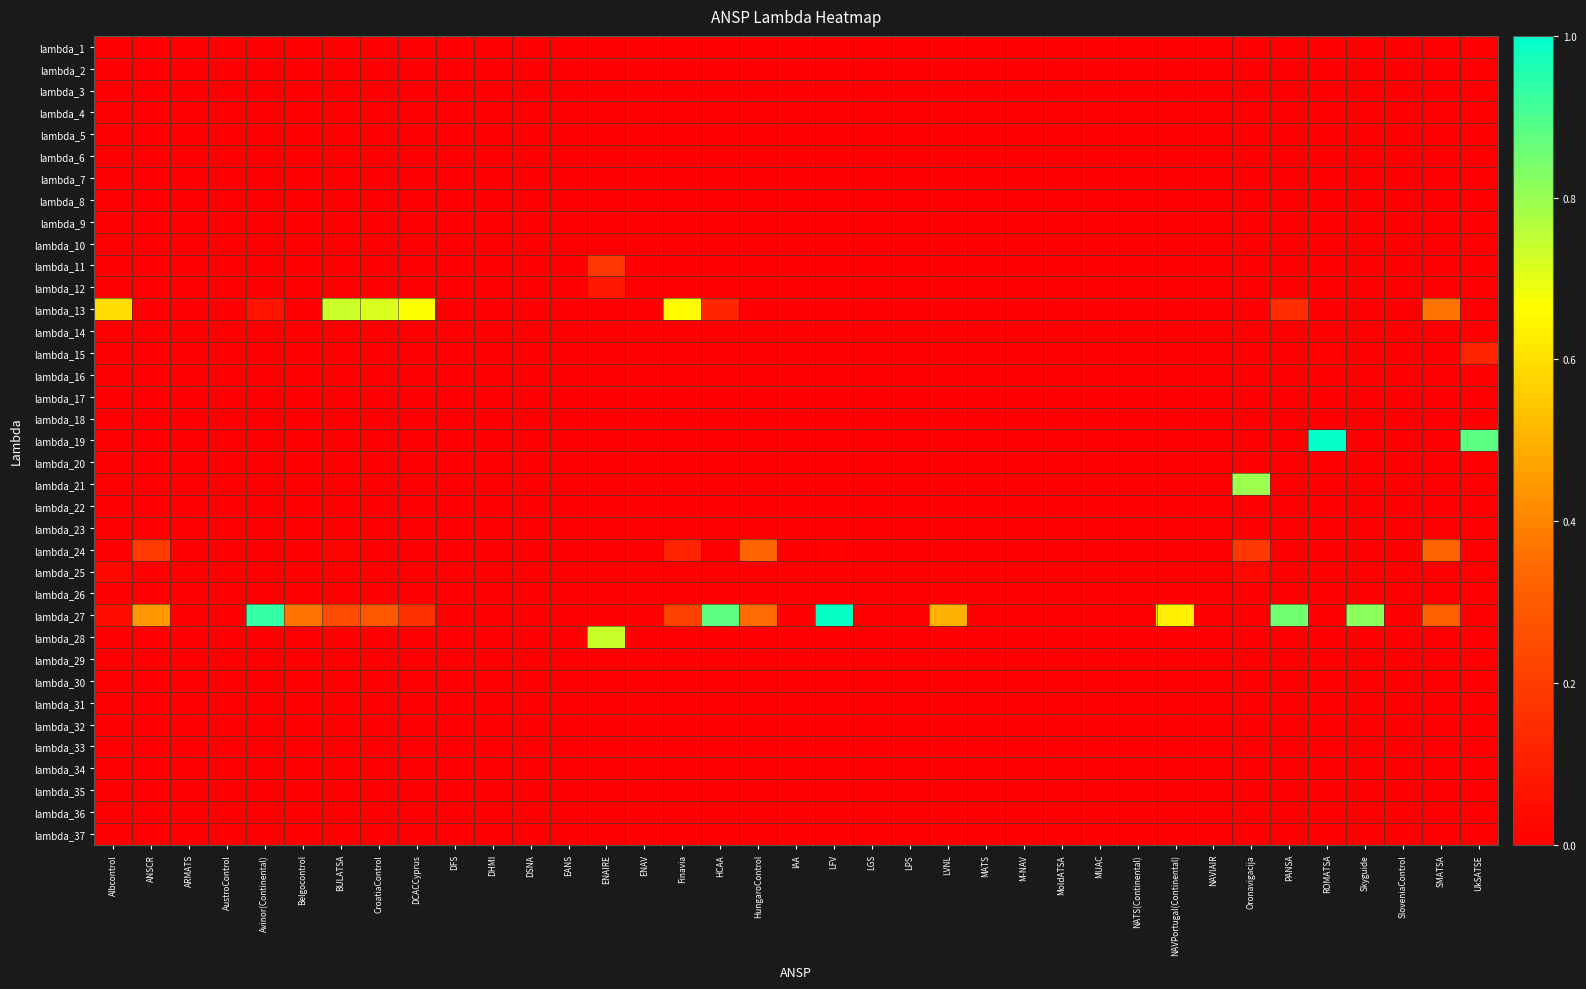

Reading left to right, list all the values displayed in this chart.

lambda_1: Albcontrol=0.0	ANSCR=0.0	ARMATS=0.0	AustroControl=0.0	Avinor(Continental)=0.0	Belgocontrol=0.0	BULATSA=0.0	CroatiaControl=0.0	DCACCyprus=0.0	DFS=0.0	DHMI=0.0	DSNA=0.0	EANS=0.0	ENAIRE=0.0	ENAV=0.0	Finavia=0.0	HCAA=0.0	HungaroControl=0.0	IAA=0.0	LFV=0.0	LGS=0.0	LPS=0.0	LVNL=0.0	MATS=0.0	M-NAV=0.0	MoldATSA=0.0	MUAC=0.0	NATS(Continental)=0.0	NAVPortugal(Continental)=0.0	NAVIAIR=0.0	Oronavigacija=0.0	PANSA=0.0	ROMATSA=0.0	Skyguide=0.0	SloveniaControl=0.0	SMATSA=0.0	UkSATSE=0.0
lambda_2: Albcontrol=0.0	ANSCR=0.0	ARMATS=0.0	AustroControl=0.0	Avinor(Continental)=0.0	Belgocontrol=0.0	BULATSA=0.0	CroatiaControl=0.0	DCACCyprus=0.0	DFS=0.0	DHMI=0.0	DSNA=0.0	EANS=0.0	ENAIRE=0.0	ENAV=0.0	Finavia=0.0	HCAA=0.0	HungaroControl=0.0	IAA=0.0	LFV=0.0	LGS=0.0	LPS=0.0	LVNL=0.0	MATS=0.0	M-NAV=0.0	MoldATSA=0.0	MUAC=0.0	NATS(Continental)=0.0	NAVPortugal(Continental)=0.0	NAVIAIR=0.0	Oronavigacija=0.0	PANSA=0.0	ROMATSA=0.0	Skyguide=0.0	SloveniaControl=0.0	SMATSA=0.0	UkSATSE=0.0
lambda_3: Albcontrol=0.0	ANSCR=0.0	ARMATS=0.0	AustroControl=0.0	Avinor(Continental)=0.0	Belgocontrol=0.0	BULATSA=0.0	CroatiaControl=0.0	DCACCyprus=0.0	DFS=0.0	DHMI=0.0	DSNA=0.0	EANS=0.0	ENAIRE=0.0	ENAV=0.0	Finavia=0.0	HCAA=0.0	HungaroControl=0.0	IAA=0.0	LFV=0.0	LGS=0.0	LPS=0.0	LVNL=0.0	MATS=0.0	M-NAV=0.0	MoldATSA=0.0	MUAC=0.0	NATS(Continental)=0.0	NAVPortugal(Continental)=0.0	NAVIAIR=0.0	Oronavigacija=0.0	PANSA=0.0	ROMATSA=0.0	Skyguide=0.0	SloveniaControl=0.0	SMATSA=0.0	UkSATSE=0.0
lambda_4: Albcontrol=0.0	ANSCR=0.0	ARMATS=0.0	AustroControl=0.0	Avinor(Continental)=0.0	Belgocontrol=0.0	BULATSA=0.0	CroatiaControl=0.0	DCACCyprus=0.0	DFS=0.0	DHMI=0.0	DSNA=0.0	EANS=0.0	ENAIRE=0.0	ENAV=0.0	Finavia=0.0	HCAA=0.0	HungaroControl=0.0	IAA=0.0	LFV=0.0	LGS=0.0	LPS=0.0	LVNL=0.0	MATS=0.0	M-NAV=0.0	MoldATSA=0.0	MUAC=0.0	NATS(Continental)=0.0	NAVPortugal(Continental)=0.0	NAVIAIR=0.0	Oronavigacija=0.0	PANSA=0.0	ROMATSA=0.0	Skyguide=0.0	SloveniaControl=0.0	SMATSA=0.0	UkSATSE=0.0
lambda_5: Albcontrol=0.0	ANSCR=0.0	ARMATS=0.0	AustroControl=0.0	Avinor(Continental)=0.0	Belgocontrol=0.0	BULATSA=0.0	CroatiaControl=0.0	DCACCyprus=0.0	DFS=0.0	DHMI=0.0	DSNA=0.0	EANS=0.0	ENAIRE=0.0	ENAV=0.0	Finavia=0.0	HCAA=0.0	HungaroControl=0.0	IAA=0.0	LFV=0.0	LGS=0.0	LPS=0.0	LVNL=0.0	MATS=0.0	M-NAV=0.0	MoldATSA=0.0	MUAC=0.0	NATS(Continental)=0.0	NAVPortugal(Continental)=0.0	NAVIAIR=0.0	Oronavigacija=0.0	PANSA=0.0	ROMATSA=0.0	Skyguide=0.0	SloveniaControl=0.0	SMATSA=0.0	UkSATSE=0.0
lambda_6: Albcontrol=0.0	ANSCR=0.0	ARMATS=0.0	AustroControl=0.0	Avinor(Continental)=0.0	Belgocontrol=0.0	BULATSA=0.0	CroatiaControl=0.0	DCACCyprus=0.0	DFS=0.0	DHMI=0.0	DSNA=0.0	EANS=0.0	ENAIRE=0.0	ENAV=0.0	Finavia=0.0	HCAA=0.0	HungaroControl=0.0	IAA=0.0	LFV=0.0	LGS=0.0	LPS=0.0	LVNL=0.0	MATS=0.0	M-NAV=0.0	MoldATSA=0.0	MUAC=0.0	NATS(Continental)=0.0	NAVPortugal(Continental)=0.0	NAVIAIR=0.0	Oronavigacija=0.0	PANSA=0.0	ROMATSA=0.0	Skyguide=0.0	SloveniaControl=0.0	SMATSA=0.0	UkSATSE=0.0
lambda_7: Albcontrol=0.0	ANSCR=0.0	ARMATS=0.0	AustroControl=0.0	Avinor(Continental)=0.0	Belgocontrol=0.0	BULATSA=0.0	CroatiaControl=0.0	DCACCyprus=0.0	DFS=0.0	DHMI=0.0	DSNA=0.0	EANS=0.0	ENAIRE=0.0	ENAV=0.0	Finavia=0.0	HCAA=0.0	HungaroControl=0.0	IAA=0.0	LFV=0.0	LGS=0.0	LPS=0.0	LVNL=0.0	MATS=0.0	M-NAV=0.0	MoldATSA=0.0	MUAC=0.0	NATS(Continental)=0.0	NAVPortugal(Continental)=0.0	NAVIAIR=0.0	Oronavigacija=0.0	PANSA=0.0	ROMATSA=0.0	Skyguide=0.0	SloveniaControl=0.0	SMATSA=0.0	UkSATSE=0.0
lambda_8: Albcontrol=0.0	ANSCR=0.0	ARMATS=0.0	AustroControl=0.0	Avinor(Continental)=0.0	Belgocontrol=0.0	BULATSA=0.0	CroatiaControl=0.0	DCACCyprus=0.0	DFS=0.0	DHMI=0.0	DSNA=0.0	EANS=0.0	ENAIRE=0.0	ENAV=0.0	Finavia=0.0	HCAA=0.0	HungaroControl=0.0	IAA=0.0	LFV=0.0	LGS=0.0	LPS=0.0	LVNL=0.0	MATS=0.0	M-NAV=0.0	MoldATSA=0.0	MUAC=0.0	NATS(Continental)=0.0	NAVPortugal(Continental)=0.0	NAVIAIR=0.0	Oronavigacija=0.0	PANSA=0.0	ROMATSA=0.0	Skyguide=0.0	SloveniaControl=0.0	SMATSA=0.0	UkSATSE=0.0
lambda_9: Albcontrol=0.0	ANSCR=0.0	ARMATS=0.0	AustroControl=0.0	Avinor(Continental)=0.0	Belgocontrol=0.0	BULATSA=0.0	CroatiaControl=0.0	DCACCyprus=0.0	DFS=0.0	DHMI=0.0	DSNA=0.0	EANS=0.0	ENAIRE=0.0	ENAV=0.0	Finavia=0.0	HCAA=0.0	HungaroControl=0.0	IAA=0.0	LFV=0.0	LGS=0.0	LPS=0.0	LVNL=0.0	MATS=0.0	M-NAV=0.0	MoldATSA=0.0	MUAC=0.0	NATS(Continental)=0.0	NAVPortugal(Continental)=0.0	NAVIAIR=0.0	Oronavigacija=0.0	PANSA=0.0	ROMATSA=0.0	Skyguide=0.0	SloveniaControl=0.0	SMATSA=0.0	UkSATSE=0.0
lambda_10: Albcontrol=0.0	ANSCR=0.0	ARMATS=0.0	AustroControl=0.0	Avinor(Continental)=0.0	Belgocontrol=0.0	BULATSA=0.0	CroatiaControl=0.0	DCACCyprus=0.0	DFS=0.0	DHMI=0.0	DSNA=0.0	EANS=0.0	ENAIRE=0.0	ENAV=0.0	Finavia=0.0	HCAA=0.0	HungaroControl=0.0	IAA=0.0	LFV=0.0	LGS=0.0	LPS=0.0	LVNL=0.0	MATS=0.0	M-NAV=0.0	MoldATSA=0.0	MUAC=0.0	NATS(Continental)=0.0	NAVPortugal(Continental)=0.0	NAVIAIR=0.0	Oronavigacija=0.0	PANSA=0.0	ROMATSA=0.0	Skyguide=0.0	SloveniaControl=0.0	SMATSA=0.0	UkSATSE=0.0
lambda_11: Albcontrol=0.0	ANSCR=0.0	ARMATS=0.0	AustroControl=0.0	Avinor(Continental)=0.0	Belgocontrol=0.0	BULATSA=0.0	CroatiaControl=0.0	DCACCyprus=0.0	DFS=0.0	DHMI=0.0	DSNA=0.0	EANS=0.0	ENAIRE=0.2	ENAV=0.0	Finavia=0.0	HCAA=0.0	HungaroControl=0.0	IAA=0.0	LFV=0.0	LGS=0.0	LPS=0.0	LVNL=0.0	MATS=0.0	M-NAV=0.0	MoldATSA=0.0	MUAC=0.0	NATS(Continental)=0.0	NAVPortugal(Continental)=0.0	NAVIAIR=0.0	Oronavigacija=0.0	PANSA=0.0	ROMATSA=0.0	Skyguide=0.0	SloveniaControl=0.0	SMATSA=0.0	UkSATSE=0.0
lambda_12: Albcontrol=0.0	ANSCR=0.0	ARMATS=0.0	AustroControl=0.0	Avinor(Continental)=0.0	Belgocontrol=0.0	BULATSA=0.0	CroatiaControl=0.0	DCACCyprus=0.0	DFS=0.0	DHMI=0.0	DSNA=0.0	EANS=0.0	ENAIRE=0.1	ENAV=0.0	Finavia=0.0	HCAA=0.0	HungaroControl=0.0	IAA=0.0	LFV=0.0	LGS=0.0	LPS=0.0	LVNL=0.0	MATS=0.0	M-NAV=0.0	MoldATSA=0.0	MUAC=0.0	NATS(Continental)=0.0	NAVPortugal(Continental)=0.0	NAVIAIR=0.0	Oronavigacija=0.0	PANSA=0.0	ROMATSA=0.0	Skyguide=0.0	SloveniaControl=0.0	SMATSA=0.0	UkSATSE=0.0
lambda_13: Albcontrol=0.6	ANSCR=0.0	ARMATS=0.0	AustroControl=0.0	Avinor(Continental)=0.1	Belgocontrol=0.0	BULATSA=0.7	CroatiaControl=0.7	DCACCyprus=0.7	DFS=0.0	DHMI=0.0	DSNA=0.0	EANS=0.0	ENAIRE=0.0	ENAV=0.0	Finavia=0.7	HCAA=0.1	HungaroControl=0.0	IAA=0.0	LFV=0.0	LGS=0.0	LPS=0.0	LVNL=0.0	MATS=0.0	M-NAV=0.0	MoldATSA=0.0	MUAC=0.0	NATS(Continental)=0.0	NAVPortugal(Continental)=0.0	NAVIAIR=0.0	Oronavigacija=0.0	PANSA=0.1	ROMATSA=0.0	Skyguide=0.0	SloveniaControl=0.0	SMATSA=0.4	UkSATSE=0.0
lambda_14: Albcontrol=0.0	ANSCR=0.0	ARMATS=0.0	AustroControl=0.0	Avinor(Continental)=0.0	Belgocontrol=0.0	BULATSA=0.0	CroatiaControl=0.0	DCACCyprus=0.0	DFS=0.0	DHMI=0.0	DSNA=0.0	EANS=0.0	ENAIRE=0.0	ENAV=0.0	Finavia=0.0	HCAA=0.0	HungaroControl=0.0	IAA=0.0	LFV=0.0	LGS=0.0	LPS=0.0	LVNL=0.0	MATS=0.0	M-NAV=0.0	MoldATSA=0.0	MUAC=0.0	NATS(Continental)=0.0	NAVPortugal(Continental)=0.0	NAVIAIR=0.0	Oronavigacija=0.0	PANSA=0.0	ROMATSA=0.0	Skyguide=0.0	SloveniaControl=0.0	SMATSA=0.0	UkSATSE=0.0
lambda_15: Albcontrol=0.0	ANSCR=0.0	ARMATS=0.0	AustroControl=0.0	Avinor(Continental)=0.0	Belgocontrol=0.0	BULATSA=0.0	CroatiaControl=0.0	DCACCyprus=0.0	DFS=0.0	DHMI=0.0	DSNA=0.0	EANS=0.0	ENAIRE=0.0	ENAV=0.0	Finavia=0.0	HCAA=0.0	HungaroControl=0.0	IAA=0.0	LFV=0.0	LGS=0.0	LPS=0.0	LVNL=0.0	MATS=0.0	M-NAV=0.0	MoldATSA=0.0	MUAC=0.0	NATS(Continental)=0.0	NAVPortugal(Continental)=0.0	NAVIAIR=0.0	Oronavigacija=0.0	PANSA=0.0	ROMATSA=0.0	Skyguide=0.0	SloveniaControl=0.0	SMATSA=0.0	UkSATSE=0.1
lambda_16: Albcontrol=0.0	ANSCR=0.0	ARMATS=0.0	AustroControl=0.0	Avinor(Continental)=0.0	Belgocontrol=0.0	BULATSA=0.0	CroatiaControl=0.0	DCACCyprus=0.0	DFS=0.0	DHMI=0.0	DSNA=0.0	EANS=0.0	ENAIRE=0.0	ENAV=0.0	Finavia=0.0	HCAA=0.0	HungaroControl=0.0	IAA=0.0	LFV=0.0	LGS=0.0	LPS=0.0	LVNL=0.0	MATS=0.0	M-NAV=0.0	MoldATSA=0.0	MUAC=0.0	NATS(Continental)=0.0	NAVPortugal(Continental)=0.0	NAVIAIR=0.0	Oronavigacija=0.0	PANSA=0.0	ROMATSA=0.0	Skyguide=0.0	SloveniaControl=0.0	SMATSA=0.0	UkSATSE=0.0
lambda_17: Albcontrol=0.0	ANSCR=0.0	ARMATS=0.0	AustroControl=0.0	Avinor(Continental)=0.0	Belgocontrol=0.0	BULATSA=0.0	CroatiaControl=0.0	DCACCyprus=0.0	DFS=0.0	DHMI=0.0	DSNA=0.0	EANS=0.0	ENAIRE=0.0	ENAV=0.0	Finavia=0.0	HCAA=0.0	HungaroControl=0.0	IAA=0.0	LFV=0.0	LGS=0.0	LPS=0.0	LVNL=0.0	MATS=0.0	M-NAV=0.0	MoldATSA=0.0	MUAC=0.0	NATS(Continental)=0.0	NAVPortugal(Continental)=0.0	NAVIAIR=0.0	Oronavigacija=0.0	PANSA=0.0	ROMATSA=0.0	Skyguide=0.0	SloveniaControl=0.0	SMATSA=0.0	UkSATSE=0.0
lambda_18: Albcontrol=0.0	ANSCR=0.0	ARMATS=0.0	AustroControl=0.0	Avinor(Continental)=0.0	Belgocontrol=0.0	BULATSA=0.0	CroatiaControl=0.0	DCACCyprus=0.0	DFS=0.0	DHMI=0.0	DSNA=0.0	EANS=0.0	ENAIRE=0.0	ENAV=0.0	Finavia=0.0	HCAA=0.0	HungaroControl=0.0	IAA=0.0	LFV=0.0	LGS=0.0	LPS=0.0	LVNL=0.0	MATS=0.0	M-NAV=0.0	MoldATSA=0.0	MUAC=0.0	NATS(Continental)=0.0	NAVPortugal(Continental)=0.0	NAVIAIR=0.0	Oronavigacija=0.0	PANSA=0.0	ROMATSA=0.0	Skyguide=0.0	SloveniaControl=0.0	SMATSA=0.0	UkSATSE=0.0
lambda_19: Albcontrol=0.0	ANSCR=0.0	ARMATS=0.0	AustroControl=0.0	Avinor(Continental)=0.0	Belgocontrol=0.0	BULATSA=0.0	CroatiaControl=0.0	DCACCyprus=0.0	DFS=0.0	DHMI=0.0	DSNA=0.0	EANS=0.0	ENAIRE=0.0	ENAV=0.0	Finavia=0.0	HCAA=0.0	HungaroControl=0.0	IAA=0.0	LFV=0.0	LGS=0.0	LPS=0.0	LVNL=0.0	MATS=0.0	M-NAV=0.0	MoldATSA=0.0	MUAC=0.0	NATS(Continental)=0.0	NAVPortugal(Continental)=0.0	NAVIAIR=0.0	Oronavigacija=0.0	PANSA=0.0	ROMATSA=1.0	Skyguide=0.0	SloveniaControl=0.0	SMATSA=0.0	UkSATSE=0.9
lambda_20: Albcontrol=0.0	ANSCR=0.0	ARMATS=0.0	AustroControl=0.0	Avinor(Continental)=0.0	Belgocontrol=0.0	BULATSA=0.0	CroatiaControl=0.0	DCACCyprus=0.0	DFS=0.0	DHMI=0.0	DSNA=0.0	EANS=0.0	ENAIRE=0.0	ENAV=0.0	Finavia=0.0	HCAA=0.0	HungaroControl=0.0	IAA=0.0	LFV=0.0	LGS=0.0	LPS=0.0	LVNL=0.0	MATS=0.0	M-NAV=0.0	MoldATSA=0.0	MUAC=0.0	NATS(Continental)=0.0	NAVPortugal(Continental)=0.0	NAVIAIR=0.0	Oronavigacija=0.0	PANSA=0.0	ROMATSA=0.0	Skyguide=0.0	SloveniaControl=0.0	SMATSA=0.0	UkSATSE=0.0
lambda_21: Albcontrol=0.0	ANSCR=0.0	ARMATS=0.0	AustroControl=0.0	Avinor(Continental)=0.0	Belgocontrol=0.0	BULATSA=0.0	CroatiaControl=0.0	DCACCyprus=0.0	DFS=0.0	DHMI=0.0	DSNA=0.0	EANS=0.0	ENAIRE=0.0	ENAV=0.0	Finavia=0.0	HCAA=0.0	HungaroControl=0.0	IAA=0.0	LFV=0.0	LGS=0.0	LPS=0.0	LVNL=0.0	MATS=0.0	M-NAV=0.0	MoldATSA=0.0	MUAC=0.0	NATS(Continental)=0.0	NAVPortugal(Continental)=0.0	NAVIAIR=0.0	Oronavigacija=0.8	PANSA=0.0	ROMATSA=0.0	Skyguide=0.0	SloveniaControl=0.0	SMATSA=0.0	UkSATSE=0.0
lambda_22: Albcontrol=0.0	ANSCR=0.0	ARMATS=0.0	AustroControl=0.0	Avinor(Continental)=0.0	Belgocontrol=0.0	BULATSA=0.0	CroatiaControl=0.0	DCACCyprus=0.0	DFS=0.0	DHMI=0.0	DSNA=0.0	EANS=0.0	ENAIRE=0.0	ENAV=0.0	Finavia=0.0	HCAA=0.0	HungaroControl=0.0	IAA=0.0	LFV=0.0	LGS=0.0	LPS=0.0	LVNL=0.0	MATS=0.0	M-NAV=0.0	MoldATSA=0.0	MUAC=0.0	NATS(Continental)=0.0	NAVPortugal(Continental)=0.0	NAVIAIR=0.0	Oronavigacija=0.0	PANSA=0.0	ROMATSA=0.0	Skyguide=0.0	SloveniaControl=0.0	SMATSA=0.0	UkSATSE=0.0
lambda_23: Albcontrol=0.0	ANSCR=0.0	ARMATS=0.0	AustroControl=0.0	Avinor(Continental)=0.0	Belgocontrol=0.0	BULATSA=0.0	CroatiaControl=0.0	DCACCyprus=0.0	DFS=0.0	DHMI=0.0	DSNA=0.0	EANS=0.0	ENAIRE=0.0	ENAV=0.0	Finavia=0.0	HCAA=0.0	HungaroControl=0.0	IAA=0.0	LFV=0.0	LGS=0.0	LPS=0.0	LVNL=0.0	MATS=0.0	M-NAV=0.0	MoldATSA=0.0	MUAC=0.0	NATS(Continental)=0.0	NAVPortugal(Continental)=0.0	NAVIAIR=0.0	Oronavigacija=0.0	PANSA=0.0	ROMATSA=0.0	Skyguide=0.0	SloveniaControl=0.0	SMATSA=0.0	UkSATSE=0.0
lambda_24: Albcontrol=0.0	ANSCR=0.2	ARMATS=0.0	AustroControl=0.0	Avinor(Continental)=0.0	Belgocontrol=0.0	BULATSA=0.0	CroatiaControl=0.0	DCACCyprus=0.0	DFS=0.0	DHMI=0.0	DSNA=0.0	EANS=0.0	ENAIRE=0.0	ENAV=0.0	Finavia=0.1	HCAA=0.0	HungaroControl=0.3	IAA=0.0	LFV=0.0	LGS=0.0	LPS=0.0	LVNL=0.0	MATS=0.0	M-NAV=0.0	MoldATSA=0.0	MUAC=0.0	NATS(Continental)=0.0	NAVPortugal(Continental)=0.0	NAVIAIR=0.0	Oronavigacija=0.2	PANSA=0.0	ROMATSA=0.0	Skyguide=0.0	SloveniaControl=0.0	SMATSA=0.3	UkSATSE=0.0
lambda_25: Albcontrol=0.0	ANSCR=0.0	ARMATS=0.0	AustroControl=0.0	Avinor(Continental)=0.0	Belgocontrol=0.0	BULATSA=0.0	CroatiaControl=0.0	DCACCyprus=0.0	DFS=0.0	DHMI=0.0	DSNA=0.0	EANS=0.0	ENAIRE=0.0	ENAV=0.0	Finavia=0.0	HCAA=0.0	HungaroControl=0.0	IAA=0.0	LFV=0.0	LGS=0.0	LPS=0.0	LVNL=0.0	MATS=0.0	M-NAV=0.0	MoldATSA=0.0	MUAC=0.0	NATS(Continental)=0.0	NAVPortugal(Continental)=0.0	NAVIAIR=0.0	Oronavigacija=0.0	PANSA=0.0	ROMATSA=0.0	Skyguide=0.0	SloveniaControl=0.0	SMATSA=0.0	UkSATSE=0.0
lambda_26: Albcontrol=0.0	ANSCR=0.0	ARMATS=0.0	AustroControl=0.0	Avinor(Continental)=0.0	Belgocontrol=0.0	BULATSA=0.0	CroatiaControl=0.0	DCACCyprus=0.0	DFS=0.0	DHMI=0.0	DSNA=0.0	EANS=0.0	ENAIRE=0.0	ENAV=0.0	Finavia=0.0	HCAA=0.0	HungaroControl=0.0	IAA=0.0	LFV=0.0	LGS=0.0	LPS=0.0	LVNL=0.0	MATS=0.0	M-NAV=0.0	MoldATSA=0.0	MUAC=0.0	NATS(Continental)=0.0	NAVPortugal(Continental)=0.0	NAVIAIR=0.0	Oronavigacija=0.0	PANSA=0.0	ROMATSA=0.0	Skyguide=0.0	SloveniaControl=0.0	SMATSA=0.0	UkSATSE=0.0
lambda_27: Albcontrol=0.1	ANSCR=0.4	ARMATS=0.0	AustroControl=0.0	Avinor(Continental)=0.9	Belgocontrol=0.4	BULATSA=0.3	CroatiaControl=0.3	DCACCyprus=0.2	DFS=0.0	DHMI=0.0	DSNA=0.0	EANS=0.0	ENAIRE=0.0	ENAV=0.0	Finavia=0.2	HCAA=0.9	HungaroControl=0.3	IAA=0.0	LFV=1.0	LGS=0.0	LPS=0.0	LVNL=0.5	MATS=0.0	M-NAV=0.0	MoldATSA=0.0	MUAC=0.0	NATS(Continental)=0.0	NAVPortugal(Continental)=0.6	NAVIAIR=0.0	Oronavigacija=0.0	PANSA=0.9	ROMATSA=0.0	Skyguide=0.8	SloveniaControl=0.0	SMATSA=0.3	UkSATSE=0.0
lambda_28: Albcontrol=0.0	ANSCR=0.0	ARMATS=0.0	AustroControl=0.0	Avinor(Continental)=0.0	Belgocontrol=0.0	BULATSA=0.0	CroatiaControl=0.0	DCACCyprus=0.0	DFS=0.0	DHMI=0.0	DSNA=0.0	EANS=0.0	ENAIRE=0.7	ENAV=0.0	Finavia=0.0	HCAA=0.0	HungaroControl=0.0	IAA=0.0	LFV=0.0	LGS=0.0	LPS=0.0	LVNL=0.0	MATS=0.0	M-NAV=0.0	MoldATSA=0.0	MUAC=0.0	NATS(Continental)=0.0	NAVPortugal(Continental)=0.0	NAVIAIR=0.0	Oronavigacija=0.0	PANSA=0.0	ROMATSA=0.0	Skyguide=0.0	SloveniaControl=0.0	SMATSA=0.0	UkSATSE=0.0
lambda_29: Albcontrol=0.0	ANSCR=0.0	ARMATS=0.0	AustroControl=0.0	Avinor(Continental)=0.0	Belgocontrol=0.0	BULATSA=0.0	CroatiaControl=0.0	DCACCyprus=0.0	DFS=0.0	DHMI=0.0	DSNA=0.0	EANS=0.0	ENAIRE=0.0	ENAV=0.0	Finavia=0.0	HCAA=0.0	HungaroControl=0.0	IAA=0.0	LFV=0.0	LGS=0.0	LPS=0.0	LVNL=0.0	MATS=0.0	M-NAV=0.0	MoldATSA=0.0	MUAC=0.0	NATS(Continental)=0.0	NAVPortugal(Continental)=0.0	NAVIAIR=0.0	Oronavigacija=0.0	PANSA=0.0	ROMATSA=0.0	Skyguide=0.0	SloveniaControl=0.0	SMATSA=0.0	UkSATSE=0.0
lambda_30: Albcontrol=0.0	ANSCR=0.0	ARMATS=0.0	AustroControl=0.0	Avinor(Continental)=0.0	Belgocontrol=0.0	BULATSA=0.0	CroatiaControl=0.0	DCACCyprus=0.0	DFS=0.0	DHMI=0.0	DSNA=0.0	EANS=0.0	ENAIRE=0.0	ENAV=0.0	Finavia=0.0	HCAA=0.0	HungaroControl=0.0	IAA=0.0	LFV=0.0	LGS=0.0	LPS=0.0	LVNL=0.0	MATS=0.0	M-NAV=0.0	MoldATSA=0.0	MUAC=0.0	NATS(Continental)=0.0	NAVPortugal(Continental)=0.0	NAVIAIR=0.0	Oronavigacija=0.0	PANSA=0.0	ROMATSA=0.0	Skyguide=0.0	SloveniaControl=0.0	SMATSA=0.0	UkSATSE=0.0
lambda_31: Albcontrol=0.0	ANSCR=0.0	ARMATS=0.0	AustroControl=0.0	Avinor(Continental)=0.0	Belgocontrol=0.0	BULATSA=0.0	CroatiaControl=0.0	DCACCyprus=0.0	DFS=0.0	DHMI=0.0	DSNA=0.0	EANS=0.0	ENAIRE=0.0	ENAV=0.0	Finavia=0.0	HCAA=0.0	HungaroControl=0.0	IAA=0.0	LFV=0.0	LGS=0.0	LPS=0.0	LVNL=0.0	MATS=0.0	M-NAV=0.0	MoldATSA=0.0	MUAC=0.0	NATS(Continental)=0.0	NAVPortugal(Continental)=0.0	NAVIAIR=0.0	Oronavigacija=0.0	PANSA=0.0	ROMATSA=0.0	Skyguide=0.0	SloveniaControl=0.0	SMATSA=0.0	UkSATSE=0.0
lambda_32: Albcontrol=0.0	ANSCR=0.0	ARMATS=0.0	AustroControl=0.0	Avinor(Continental)=0.0	Belgocontrol=0.0	BULATSA=0.0	CroatiaControl=0.0	DCACCyprus=0.0	DFS=0.0	DHMI=0.0	DSNA=0.0	EANS=0.0	ENAIRE=0.0	ENAV=0.0	Finavia=0.0	HCAA=0.0	HungaroControl=0.0	IAA=0.0	LFV=0.0	LGS=0.0	LPS=0.0	LVNL=0.0	MATS=0.0	M-NAV=0.0	MoldATSA=0.0	MUAC=0.0	NATS(Continental)=0.0	NAVPortugal(Continental)=0.0	NAVIAIR=0.0	Oronavigacija=0.0	PANSA=0.0	ROMATSA=0.0	Skyguide=0.0	SloveniaControl=0.0	SMATSA=0.0	UkSATSE=0.0
lambda_33: Albcontrol=0.0	ANSCR=0.0	ARMATS=0.0	AustroControl=0.0	Avinor(Continental)=0.0	Belgocontrol=0.0	BULATSA=0.0	CroatiaControl=0.0	DCACCyprus=0.0	DFS=0.0	DHMI=0.0	DSNA=0.0	EANS=0.0	ENAIRE=0.0	ENAV=0.0	Finavia=0.0	HCAA=0.0	HungaroControl=0.0	IAA=0.0	LFV=0.0	LGS=0.0	LPS=0.0	LVNL=0.0	MATS=0.0	M-NAV=0.0	MoldATSA=0.0	MUAC=0.0	NATS(Continental)=0.0	NAVPortugal(Continental)=0.0	NAVIAIR=0.0	Oronavigacija=0.0	PANSA=0.0	ROMATSA=0.0	Skyguide=0.0	SloveniaControl=0.0	SMATSA=0.0	UkSATSE=0.0
lambda_34: Albcontrol=0.0	ANSCR=0.0	ARMATS=0.0	AustroControl=0.0	Avinor(Continental)=0.0	Belgocontrol=0.0	BULATSA=0.0	CroatiaControl=0.0	DCACCyprus=0.0	DFS=0.0	DHMI=0.0	DSNA=0.0	EANS=0.0	ENAIRE=0.0	ENAV=0.0	Finavia=0.0	HCAA=0.0	HungaroControl=0.0	IAA=0.0	LFV=0.0	LGS=0.0	LPS=0.0	LVNL=0.0	MATS=0.0	M-NAV=0.0	MoldATSA=0.0	MUAC=0.0	NATS(Continental)=0.0	NAVPortugal(Continental)=0.0	NAVIAIR=0.0	Oronavigacija=0.0	PANSA=0.0	ROMATSA=0.0	Skyguide=0.0	SloveniaControl=0.0	SMATSA=0.0	UkSATSE=0.0
lambda_35: Albcontrol=0.0	ANSCR=0.0	ARMATS=0.0	AustroControl=0.0	Avinor(Continental)=0.0	Belgocontrol=0.0	BULATSA=0.0	CroatiaControl=0.0	DCACCyprus=0.0	DFS=0.0	DHMI=0.0	DSNA=0.0	EANS=0.0	ENAIRE=0.0	ENAV=0.0	Finavia=0.0	HCAA=0.0	HungaroControl=0.0	IAA=0.0	LFV=0.0	LGS=0.0	LPS=0.0	LVNL=0.0	MATS=0.0	M-NAV=0.0	MoldATSA=0.0	MUAC=0.0	NATS(Continental)=0.0	NAVPortugal(Continental)=0.0	NAVIAIR=0.0	Oronavigacija=0.0	PANSA=0.0	ROMATSA=0.0	Skyguide=0.0	SloveniaControl=0.0	SMATSA=0.0	UkSATSE=0.0
lambda_36: Albcontrol=0.0	ANSCR=0.0	ARMATS=0.0	AustroControl=0.0	Avinor(Continental)=0.0	Belgocontrol=0.0	BULATSA=0.0	CroatiaControl=0.0	DCACCyprus=0.0	DFS=0.0	DHMI=0.0	DSNA=0.0	EANS=0.0	ENAIRE=0.0	ENAV=0.0	Finavia=0.0	HCAA=0.0	HungaroControl=0.0	IAA=0.0	LFV=0.0	LGS=0.0	LPS=0.0	LVNL=0.0	MATS=0.0	M-NAV=0.0	MoldATSA=0.0	MUAC=0.0	NATS(Continental)=0.0	NAVPortugal(Continental)=0.0	NAVIAIR=0.0	Oronavigacija=0.0	PANSA=0.0	ROMATSA=0.0	Skyguide=0.0	SloveniaControl=0.0	SMATSA=0.0	UkSATSE=0.0
lambda_37: Albcontrol=0.0	ANSCR=0.0	ARMATS=0.0	AustroControl=0.0	Avinor(Continental)=0.0	Belgocontrol=0.0	BULATSA=0.0	CroatiaControl=0.0	DCACCyprus=0.0	DFS=0.0	DHMI=0.0	DSNA=0.0	EANS=0.0	ENAIRE=0.0	ENAV=0.0	Finavia=0.0	HCAA=0.0	HungaroControl=0.0	IAA=0.0	LFV=0.0	LGS=0.0	LPS=0.0	LVNL=0.0	MATS=0.0	M-NAV=0.0	MoldATSA=0.0	MUAC=0.0	NATS(Continental)=0.0	NAVPortugal(Continental)=0.0	NAVIAIR=0.0	Oronavigacija=0.0	PANSA=0.0	ROMATSA=0.0	Skyguide=0.0	SloveniaControl=0.0	SMATSA=0.0	UkSATSE=0.0